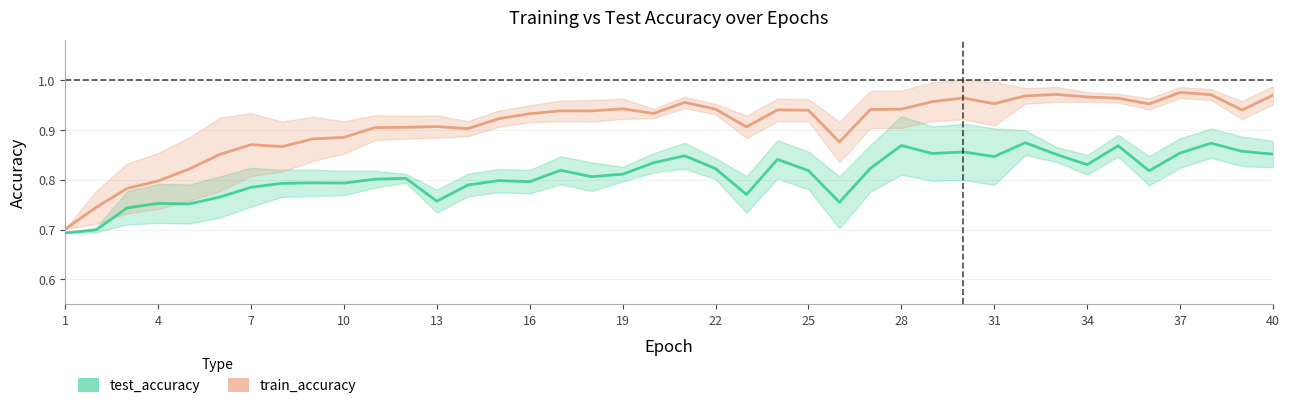

What is the sum of all test_accuracy values?

32.3